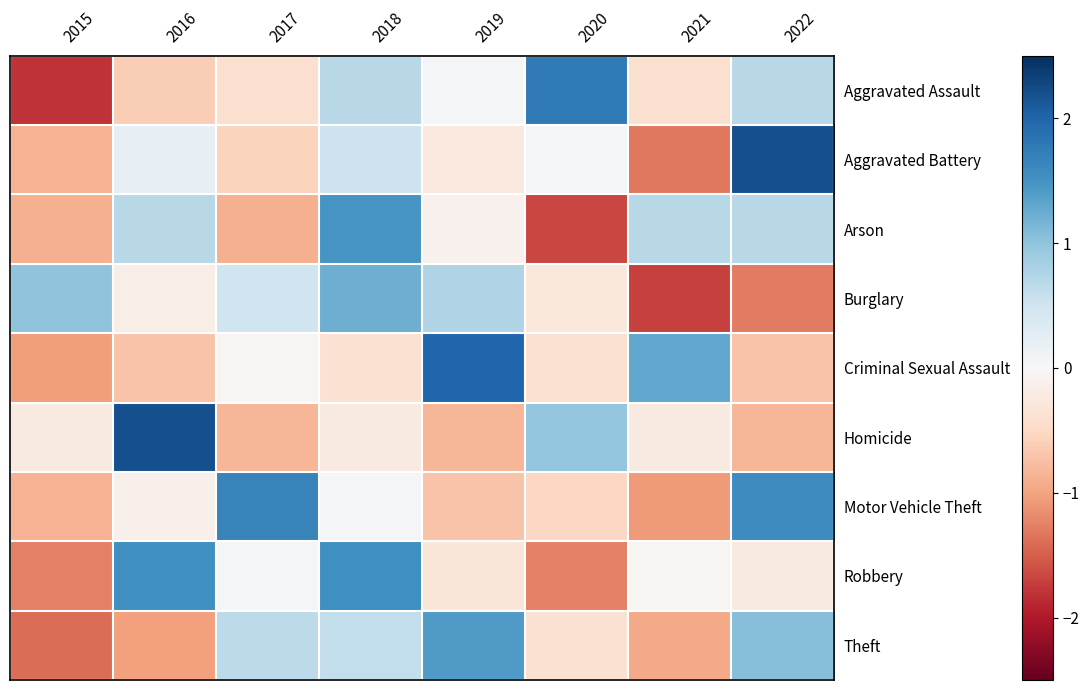

Reading right to left, transcribe all the data shown in this chart.

Aggravated Assault: 2022=0.7	2021=-0.4	2020=1.8	2019=0.0	2018=0.7	2017=-0.4	2016=-0.6	2015=-1.8
Aggravated Battery: 2022=2.2	2021=-1.3	2020=0.1	2019=-0.2	2018=0.5	2017=-0.6	2016=0.2	2015=-0.9
Arson: 2022=0.7	2021=0.7	2020=-1.7	2019=-0.1	2018=1.5	2017=-0.9	2016=0.7	2015=-0.9
Burglary: 2022=-1.3	2021=-1.7	2020=-0.3	2019=0.7	2018=1.2	2017=0.5	2016=-0.2	2015=1.0
Criminal Sexual Assault: 2022=-0.7	2021=1.3	2020=-0.4	2019=2.0	2018=-0.4	2017=-0.0	2016=-0.7	2015=-1.0
Homicide: 2022=-0.8	2021=-0.2	2020=1.0	2019=-0.8	2018=-0.2	2017=-0.8	2016=2.2	2015=-0.2
Motor Vehicle Theft: 2022=1.6	2021=-1.1	2020=-0.5	2019=-0.7	2018=0.0	2017=1.7	2016=-0.1	2015=-0.9
Robbery: 2022=-0.2	2021=-0.0	2020=-1.3	2019=-0.3	2018=1.5	2017=0.0	2016=1.5	2015=-1.3
Theft: 2022=1.1	2021=-1.0	2020=-0.4	2019=1.4	2018=0.6	2017=0.7	2016=-1.0	2015=-1.4